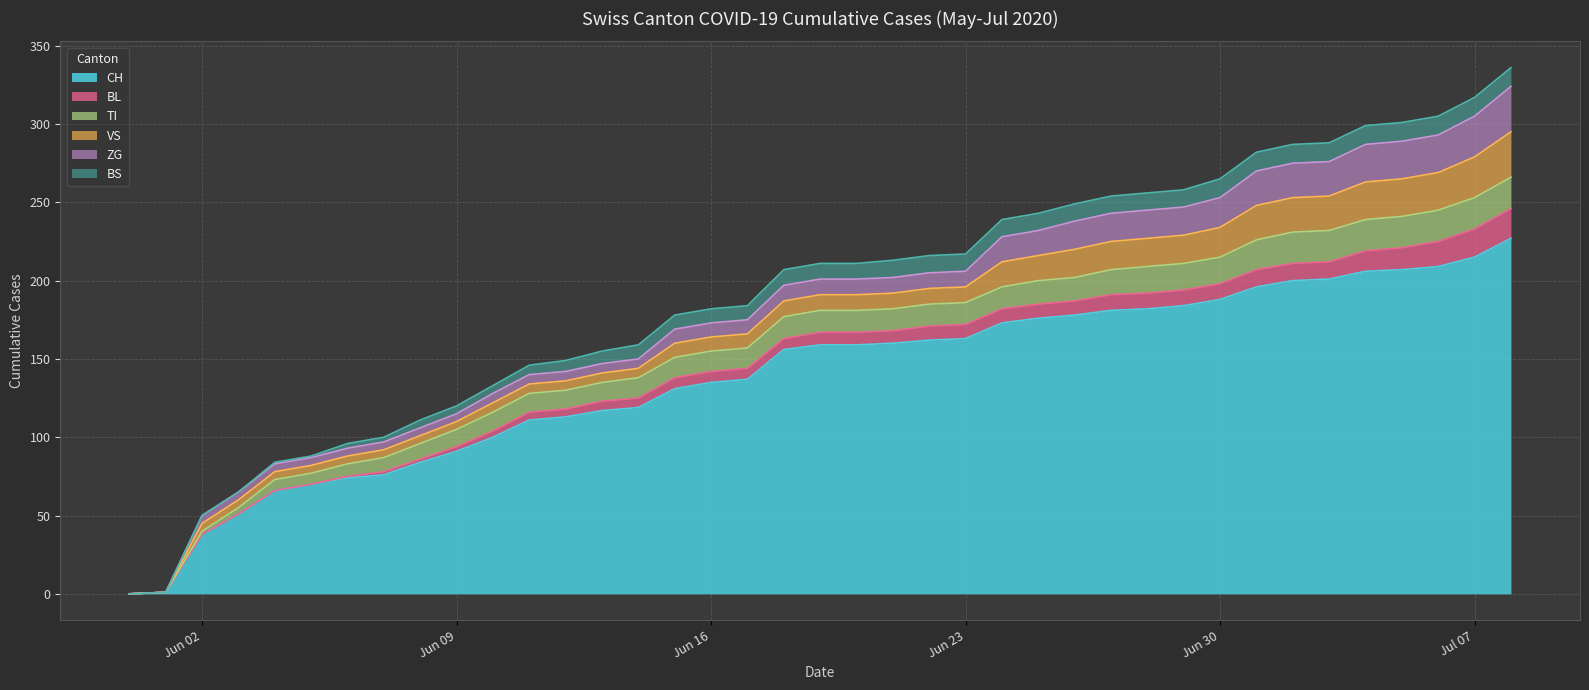

True or false: BL has more than 0 interior local peaks.

False